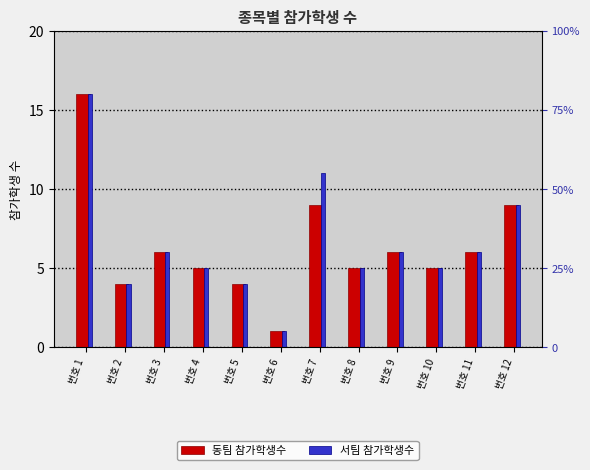

What is the value of the 서팀 참가학생수 bar at the 7th from the left?

11